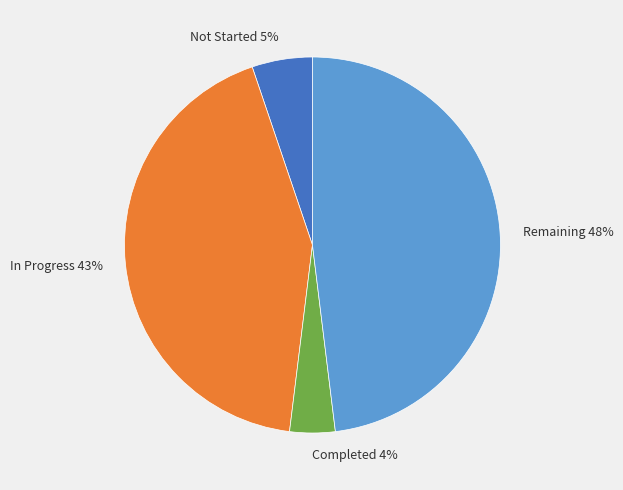

Do Completed and Not Started together represent more than half of the pie?

No